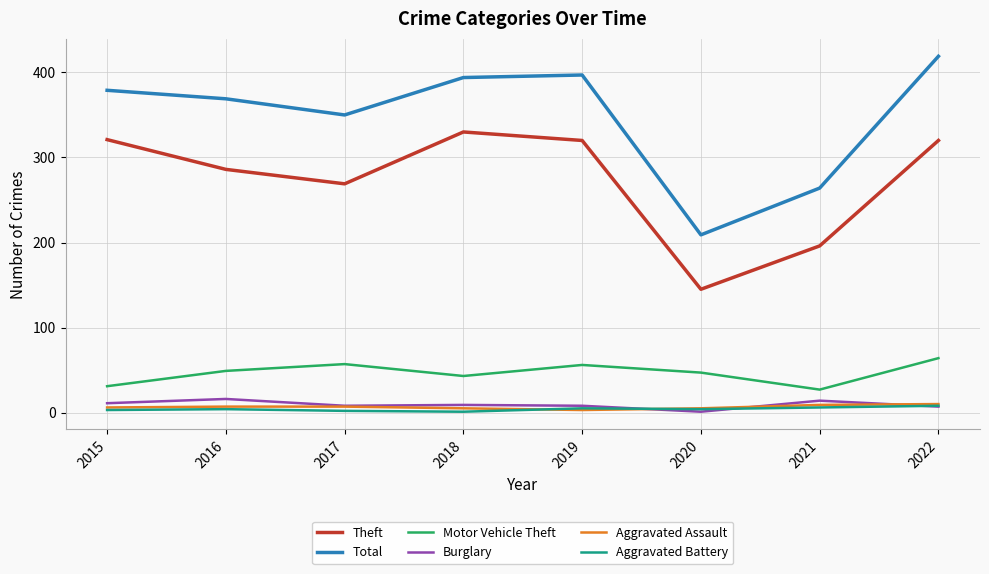

At which category does Theft reach its first local peak?

2018